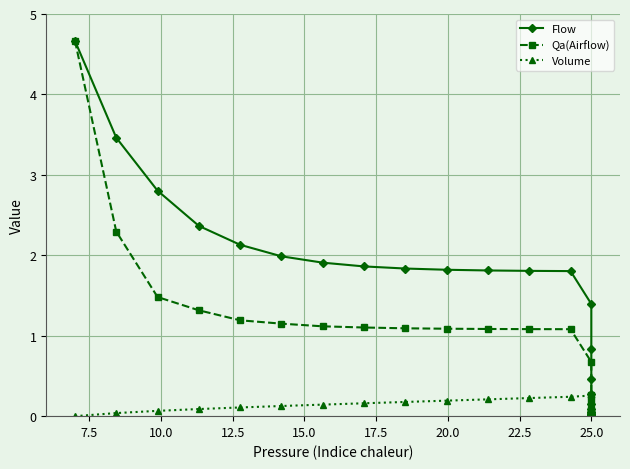

How many lines are shown in the chart?

3